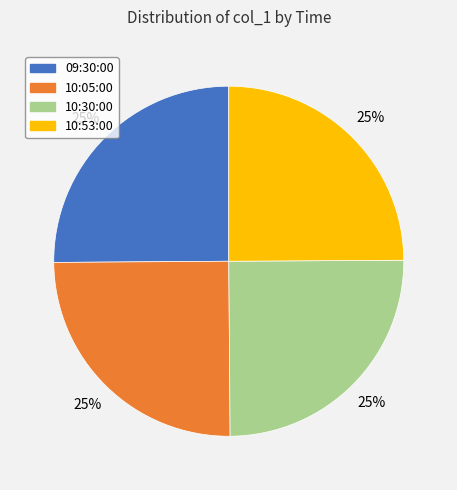

What is the ratio of the value at 09:30:00 to the value at 10:53:00?

1.0